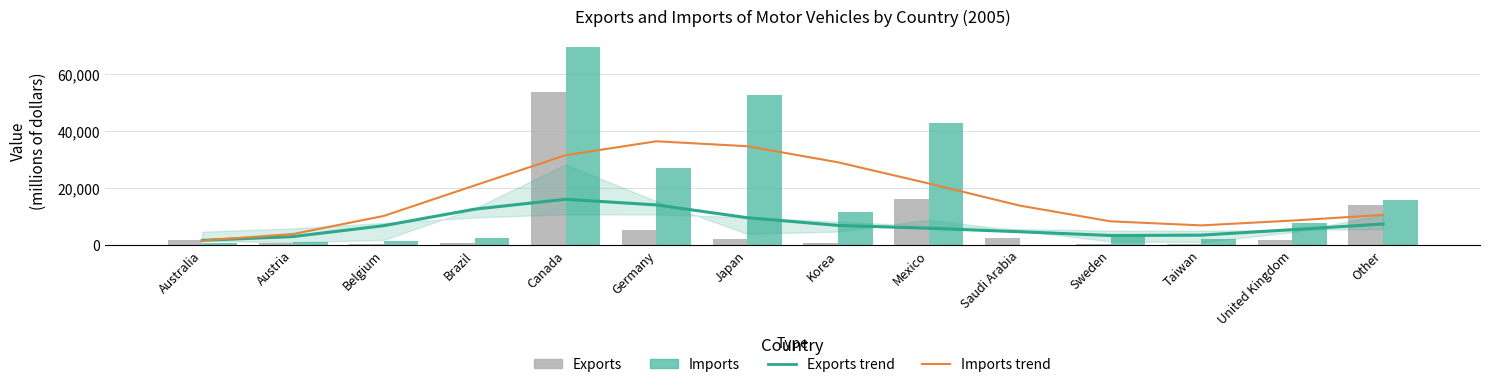

What is the sum of the Exports trend values at Korea and Canada?

22824